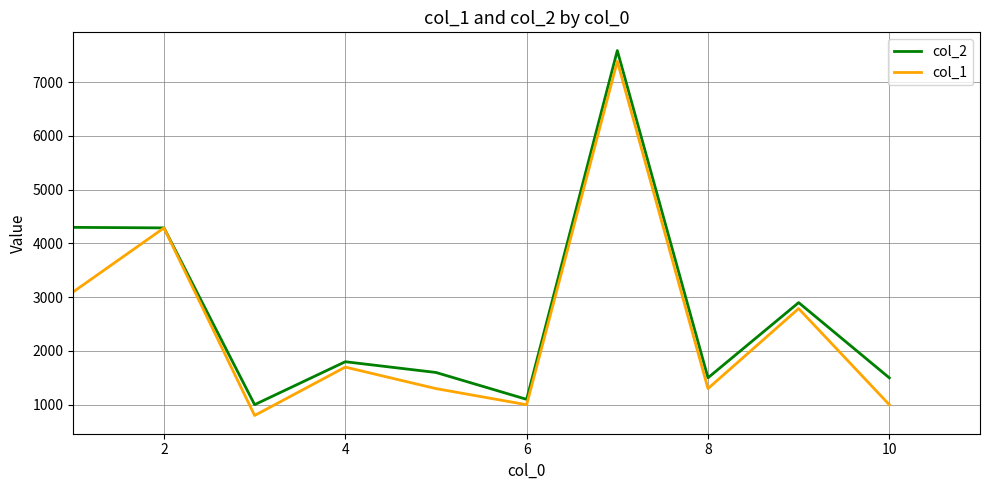

Rank the series by their average value, from highest to lowest.

col_2, col_1